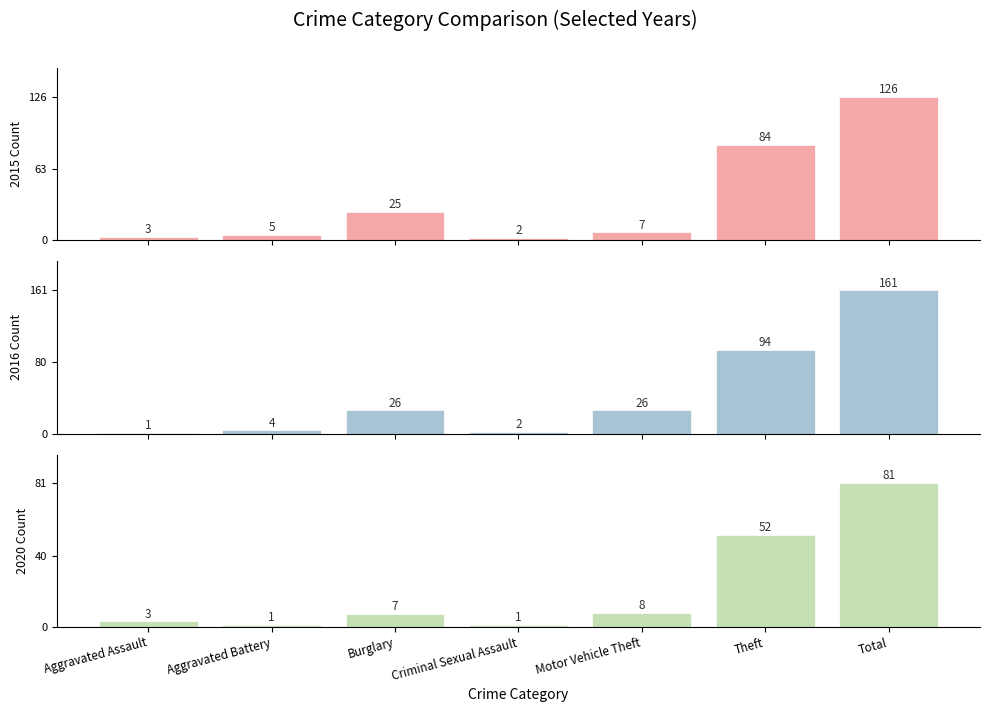

Reading right to left, extract all data points from this chart.

2015: Total=126	Theft=84	Motor Vehicle Theft=7	Criminal Sexual Assault=2	Burglary=25	Aggravated Battery=5	Aggravated Assault=3
2016: Total=161	Theft=94	Motor Vehicle Theft=26	Criminal Sexual Assault=2	Burglary=26	Aggravated Battery=4	Aggravated Assault=1
2017: Total=81	Theft=52	Motor Vehicle Theft=8	Criminal Sexual Assault=1	Burglary=7	Aggravated Battery=1	Aggravated Assault=3